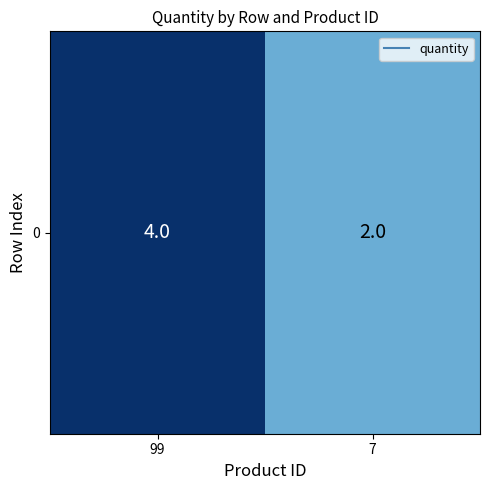

What is the average value?

3